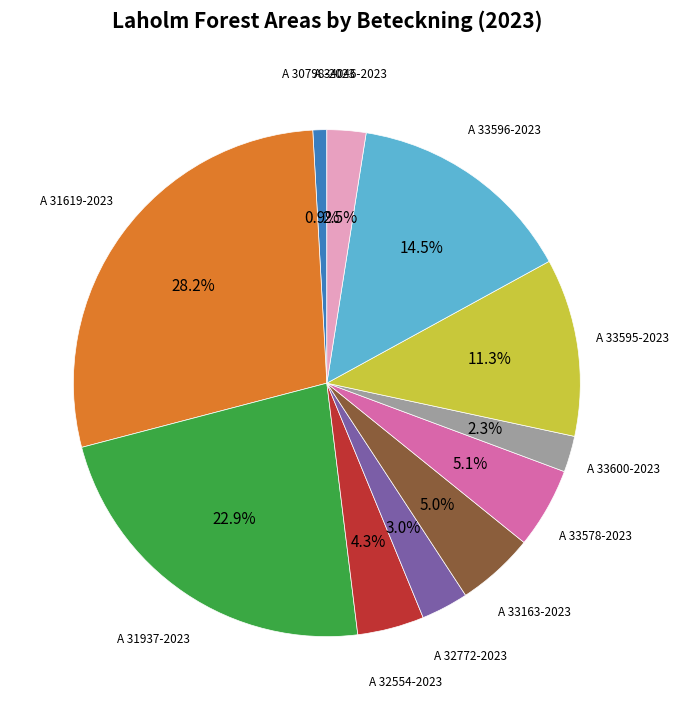

Is there any slice that represents more than half of the pie?

No